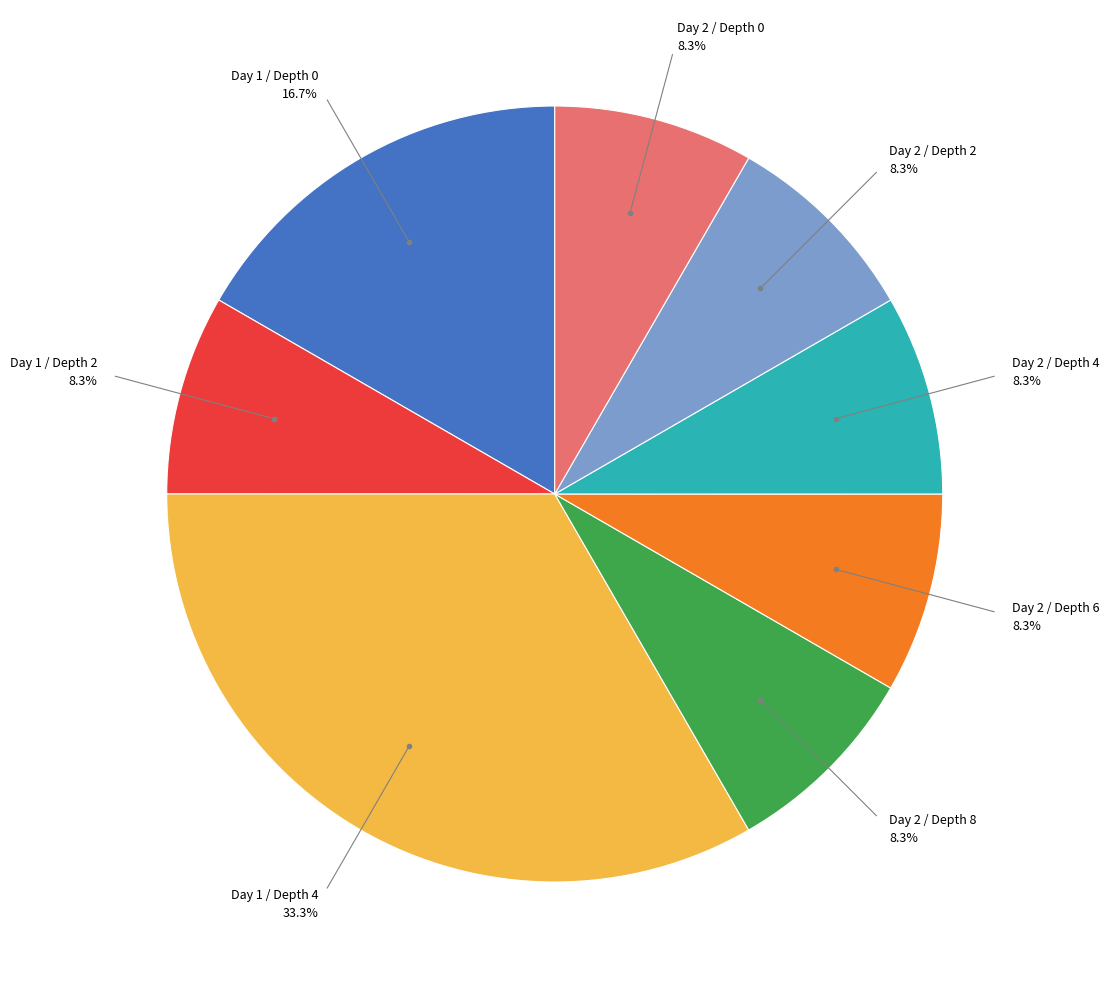

Is there any slice that represents more than half of the pie?

No